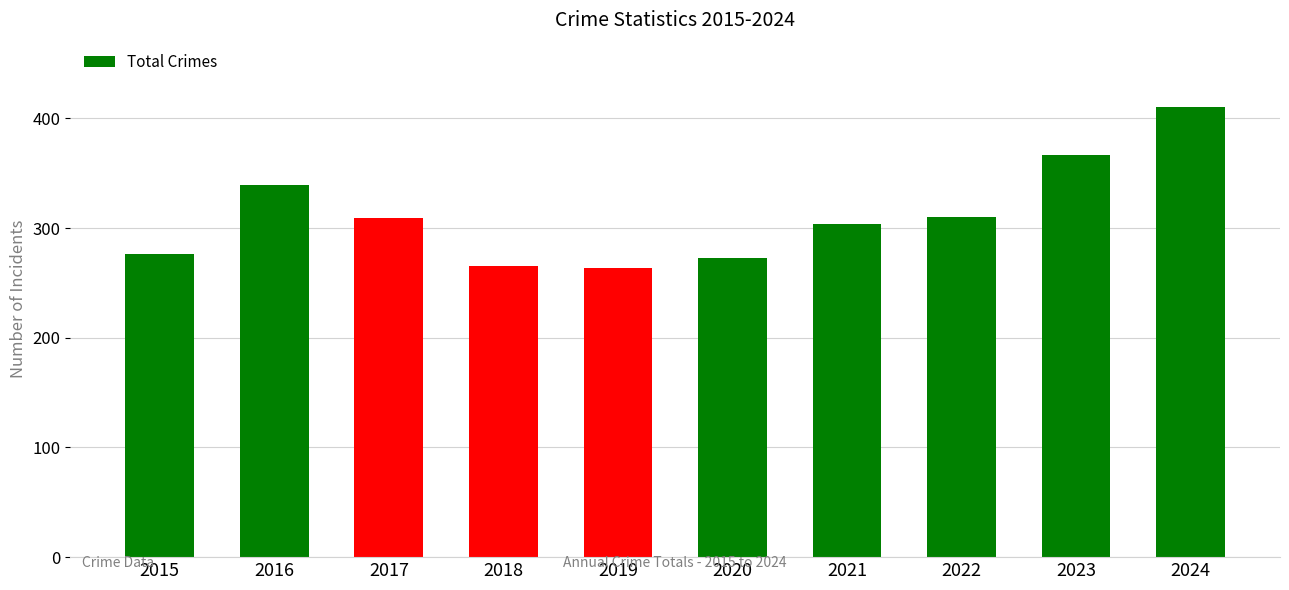

What is the maximum value shown in the chart?

410